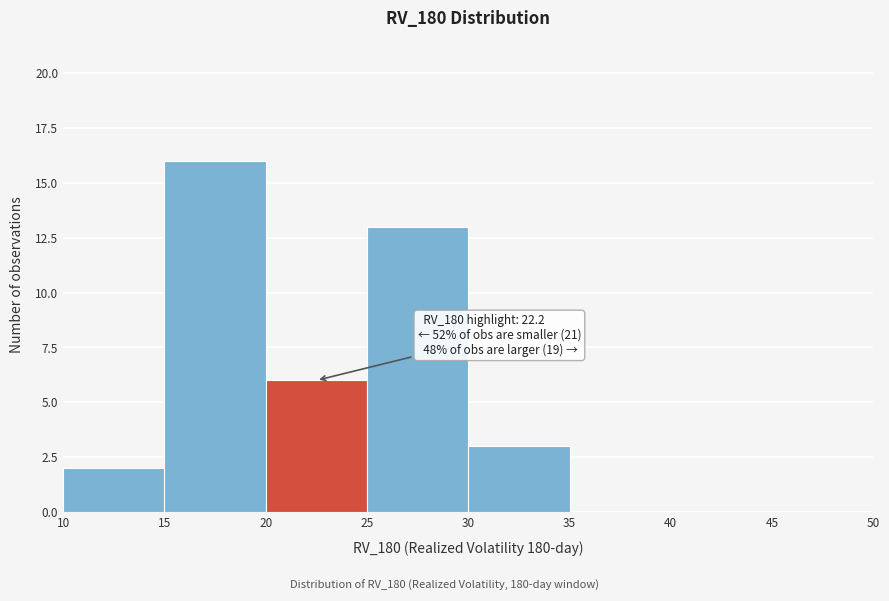

Over which range of the x-axis is the bar tallest?

15 to 20